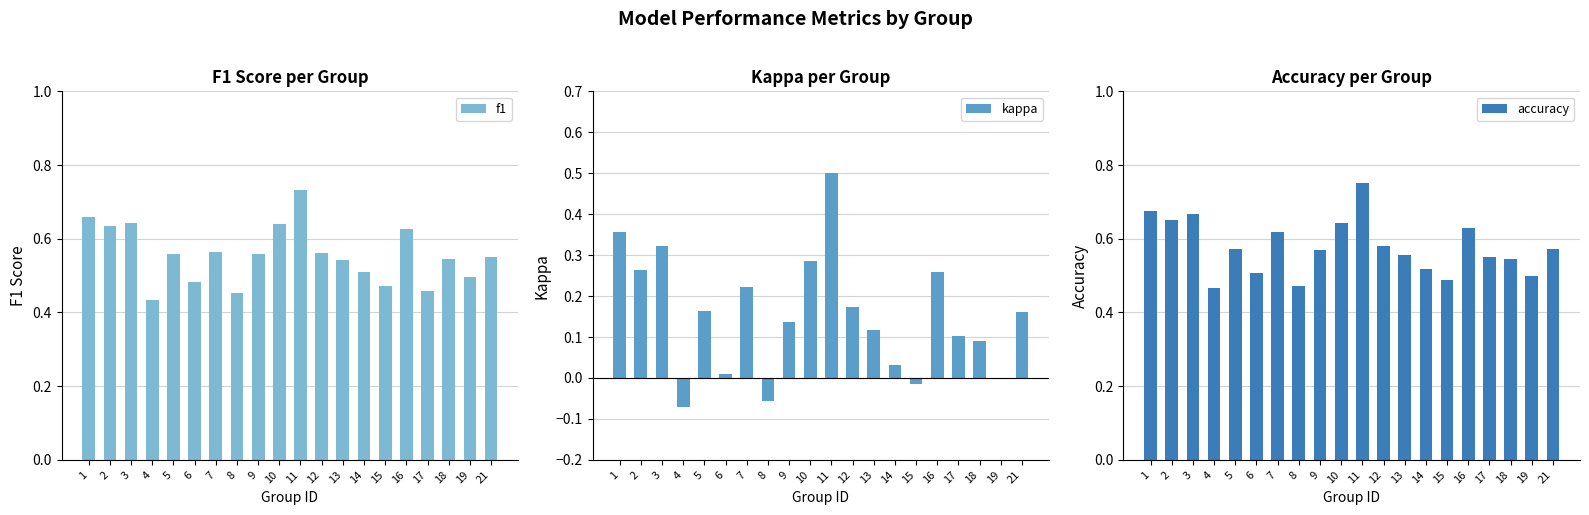

What is the average value of the accuracy series?

0.6